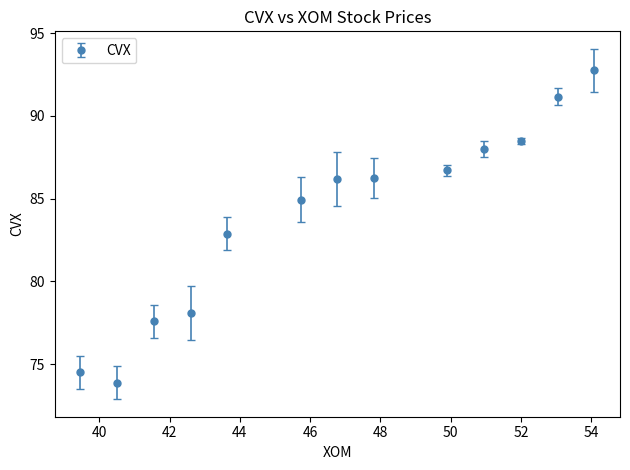

True or false: there are more than 1 points higher than both neighbors.

False